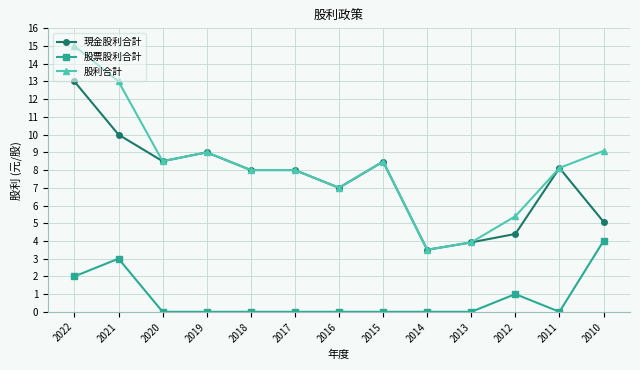

True or false: 股票股利合計 and 股利合計 cross at least once.

False